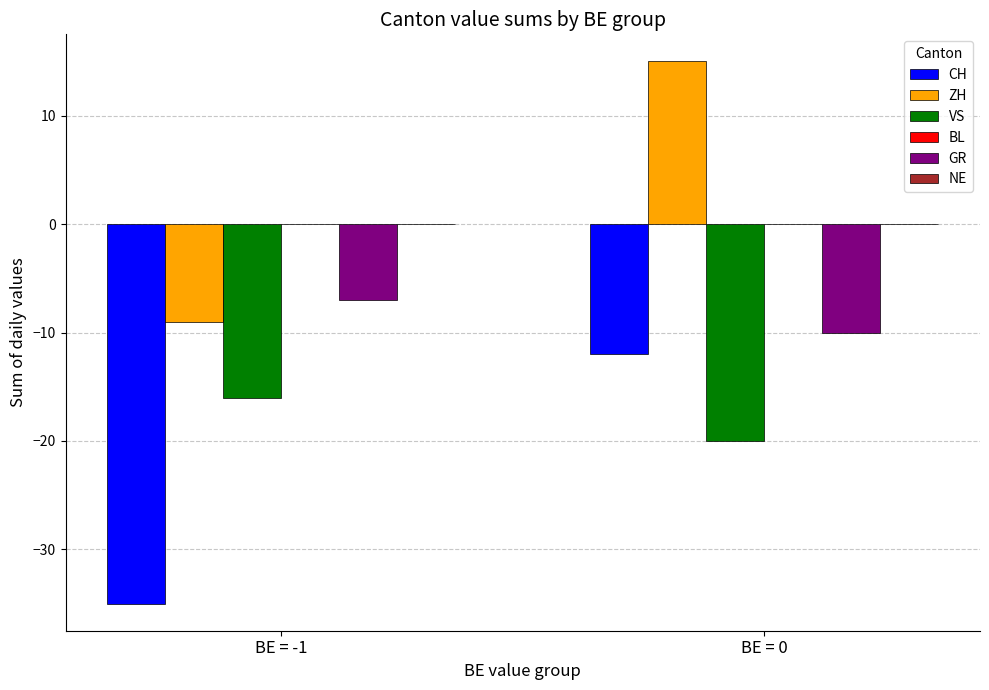

Does the chart contain any negative values?

Yes